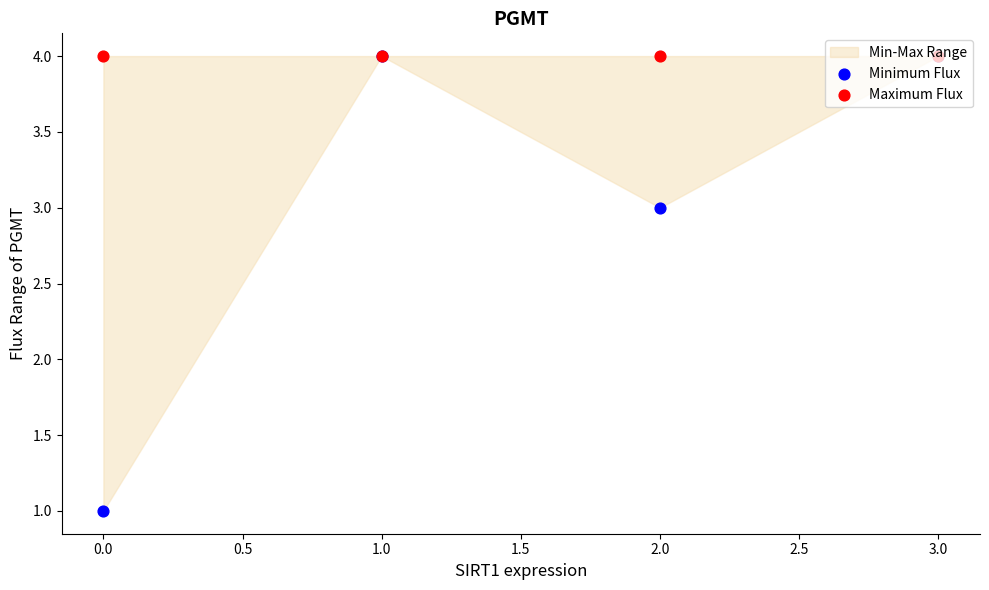

Which series has the largest Y range (max minus min)?

Minimum Flux